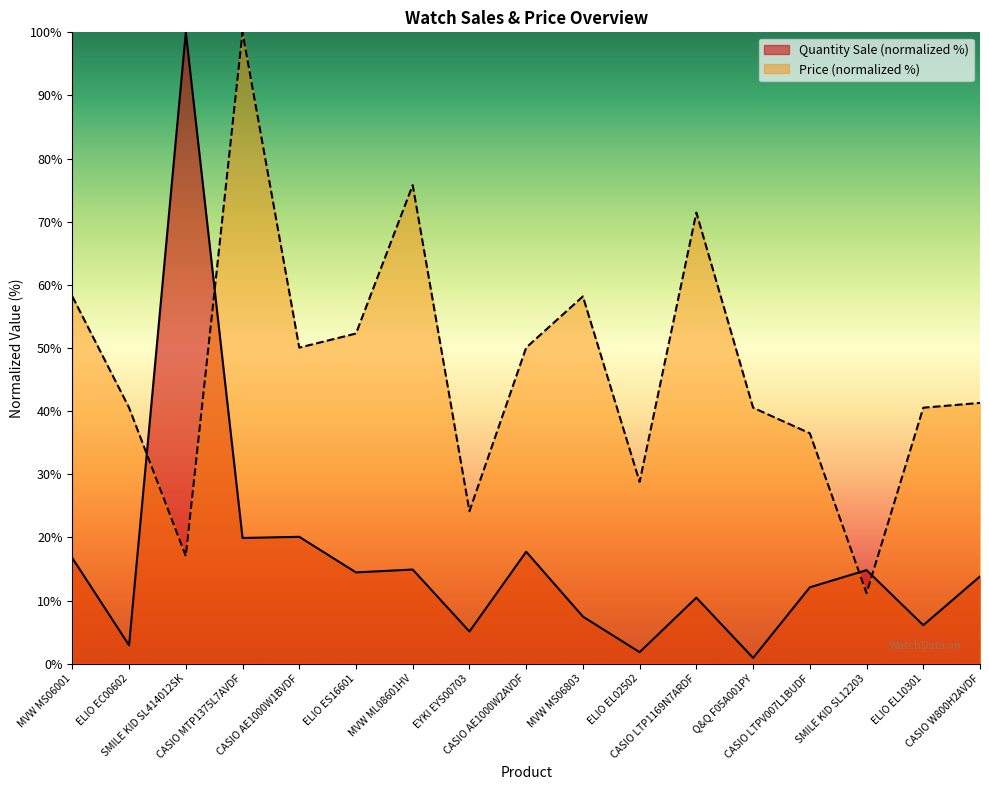

Which series changed the most between MVW MS06803 and ELIO EL10301?

Price (normalized %)